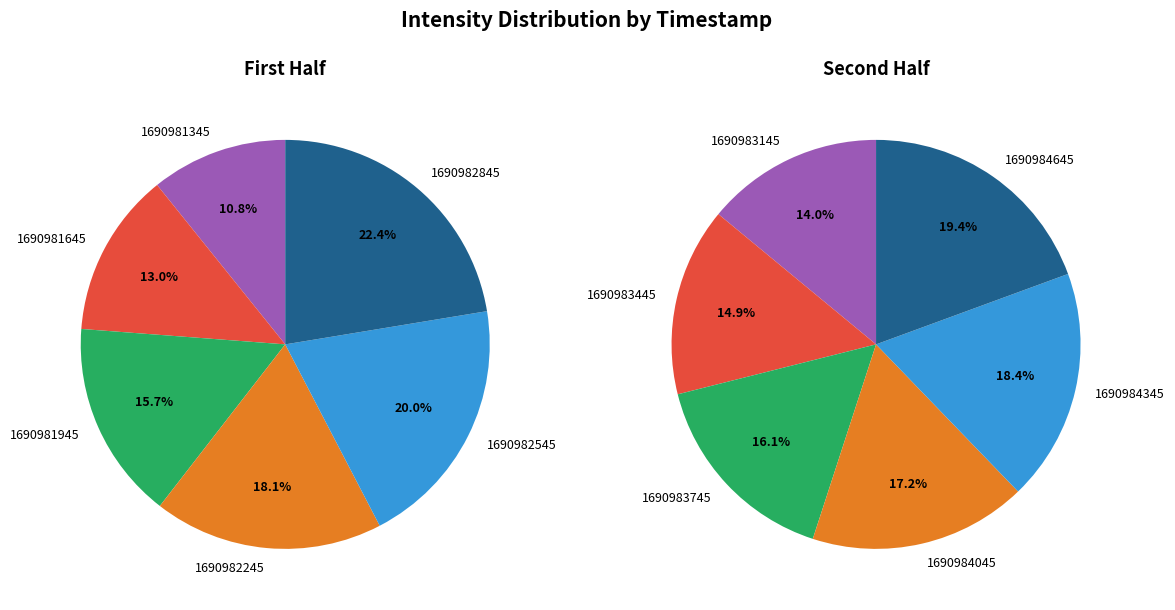

To the nearest percent, what is the combined percentage of 1690982545 and 1690981345?

31%